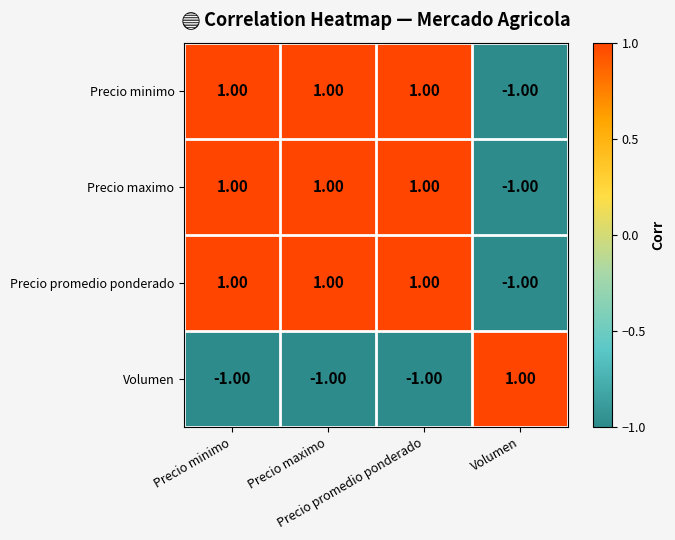

What is the total value across all series at Precio minimo?

2